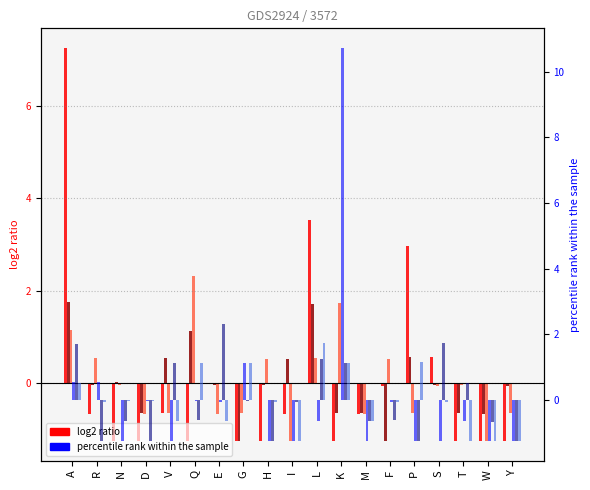

How many data points in col_2 are less than 0?

13